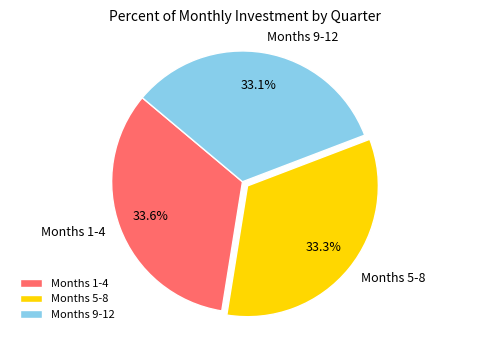

To the nearest percent, what is the average slice percentage?

33%